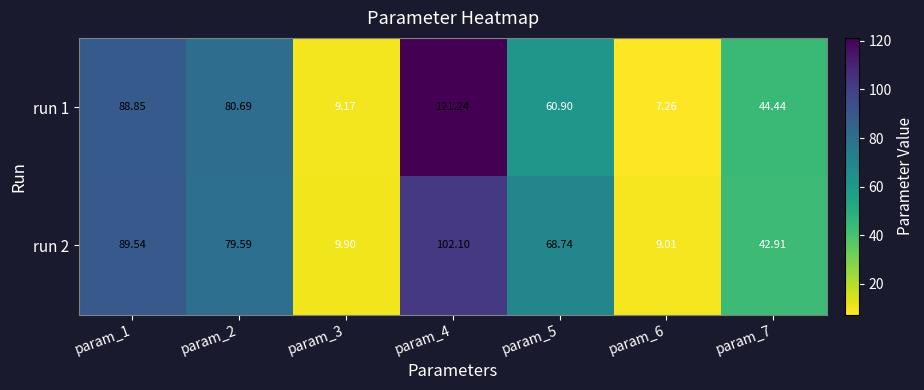

Is the value of run 2 at param_1 greater than the value of run 1 at param_4?

No